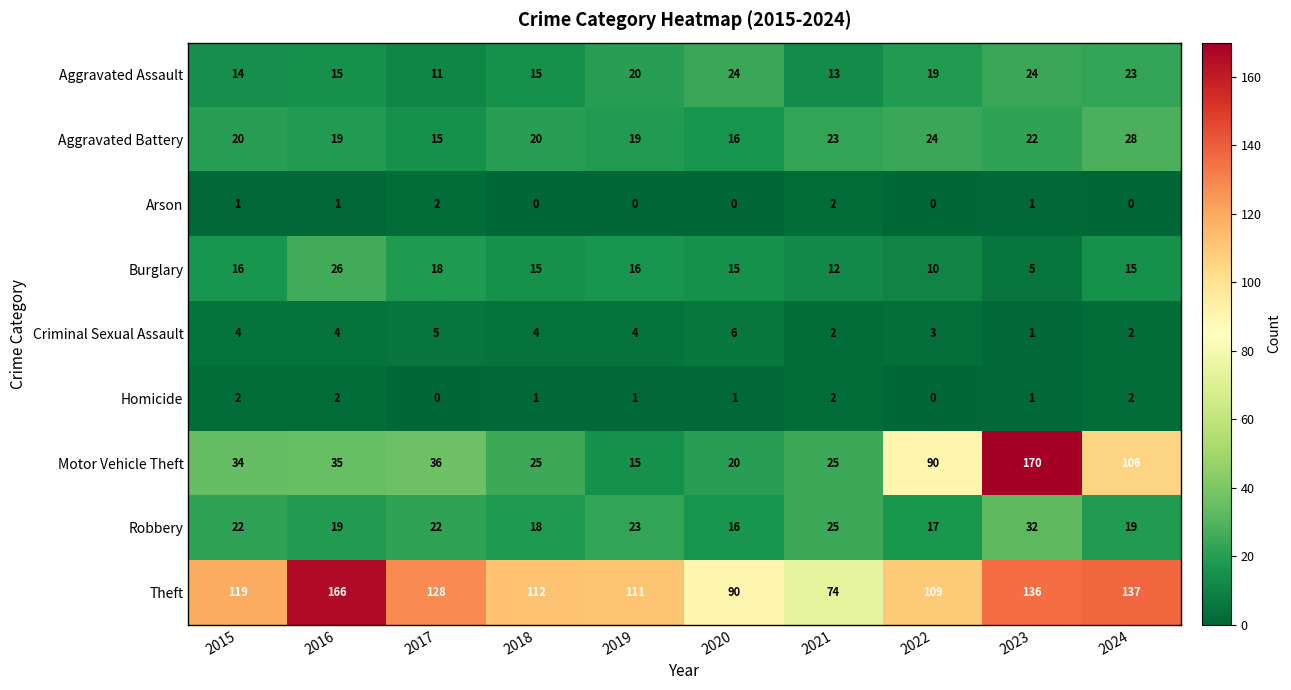

At 2017, list the series in order from smallest to largest.

Homicide, Arson, Criminal Sexual Assault, Aggravated Assault, Aggravated Battery, Burglary, Robbery, Motor Vehicle Theft, Theft